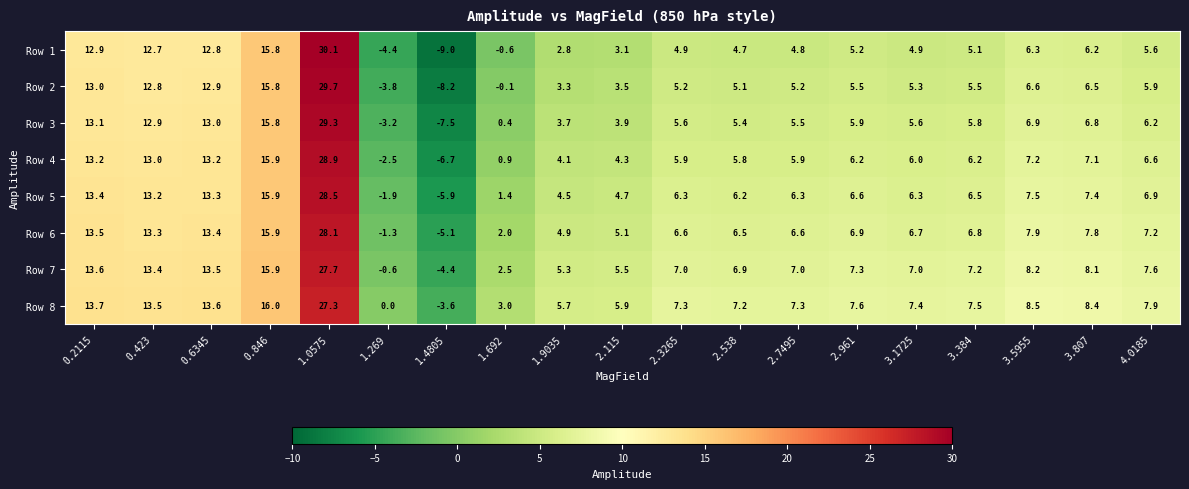

Rank the series by their maximum value, from highest to lowest.

Row 1, Row 2, Row 3, Row 4, Row 5, Row 6, Row 7, Row 8